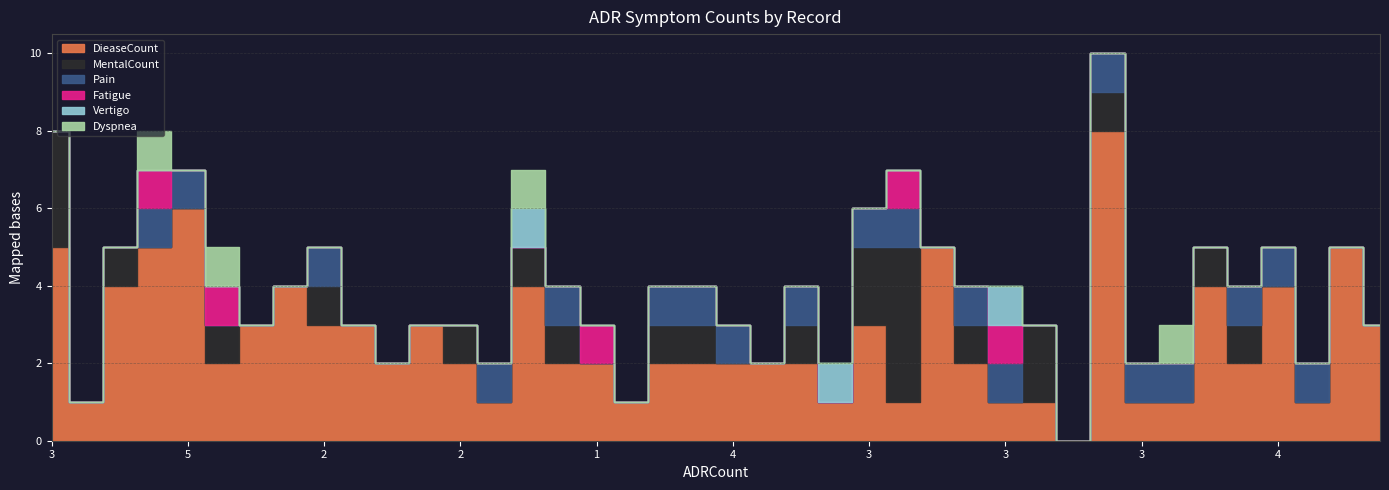

Count the Fatigue values in the range 0 to 1.

40